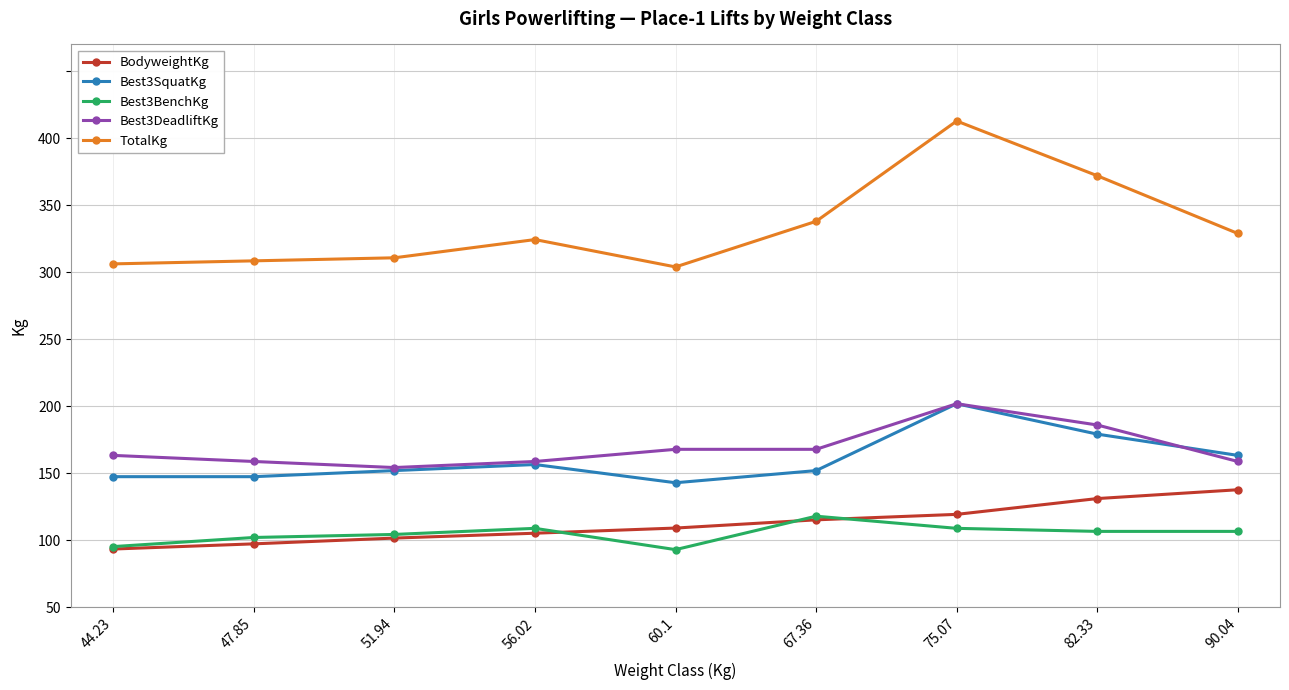

True or false: TotalKg and Best3DeadliftKg intersect in this chart.

False